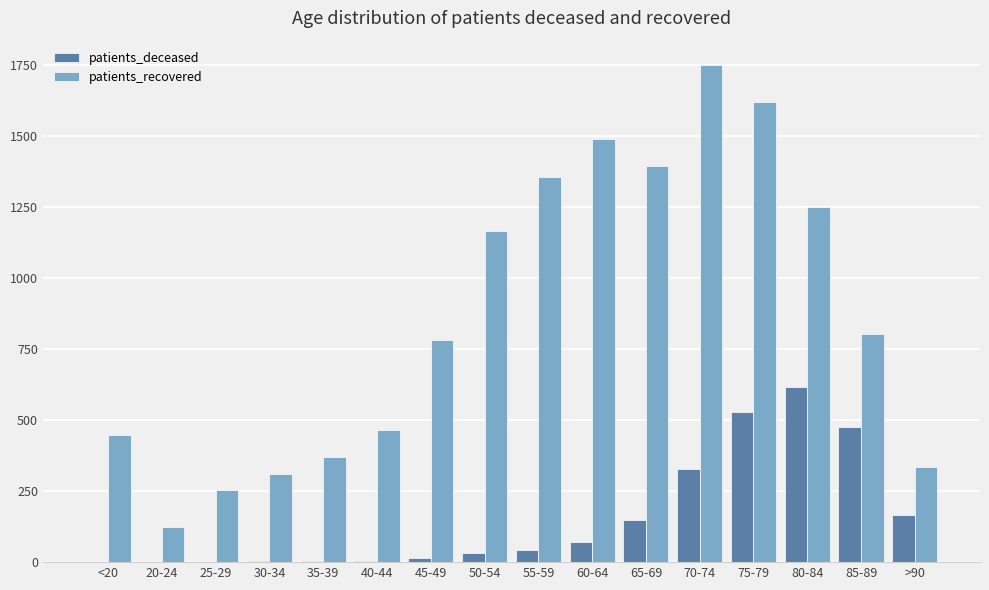

Which series has the largest total across all categories?

patients_recovered